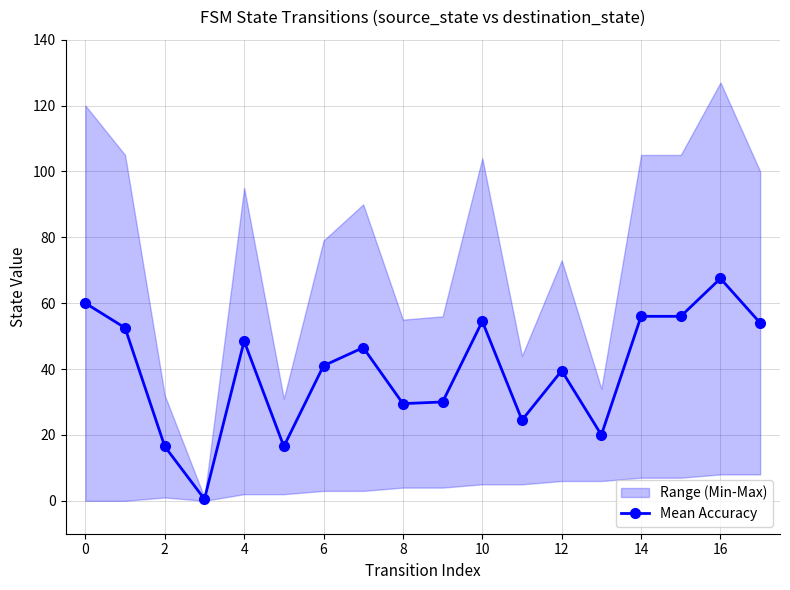

How many data points in Mean Accuracy are less than 46?

9